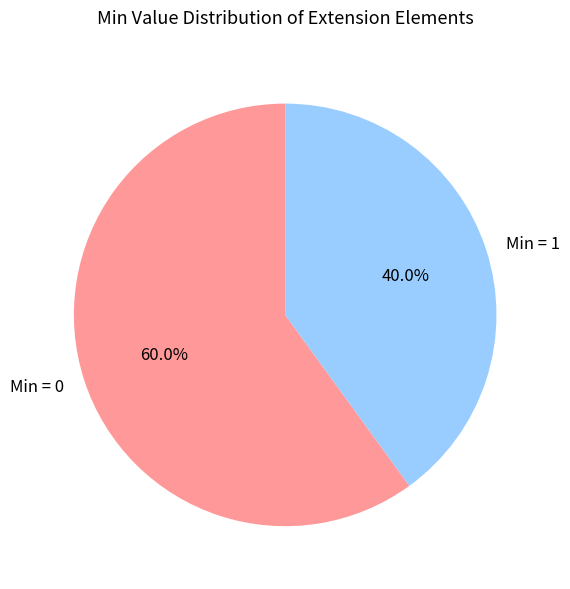

How many slices are in this pie chart?

2